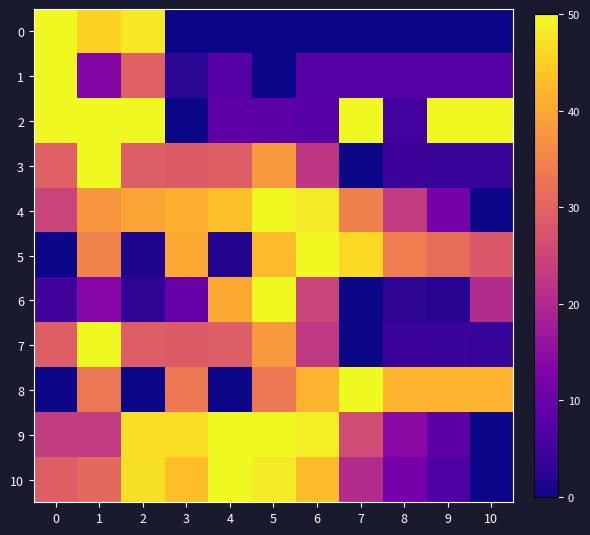

Which series has the largest total across all categories?

4